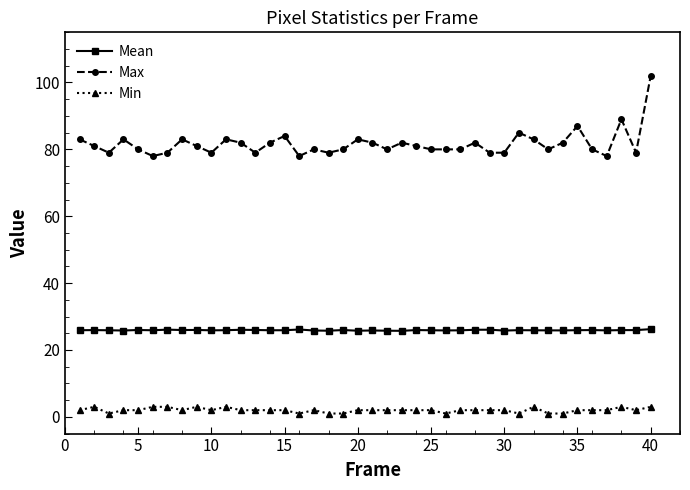

What is the smallest value displayed?

1.0